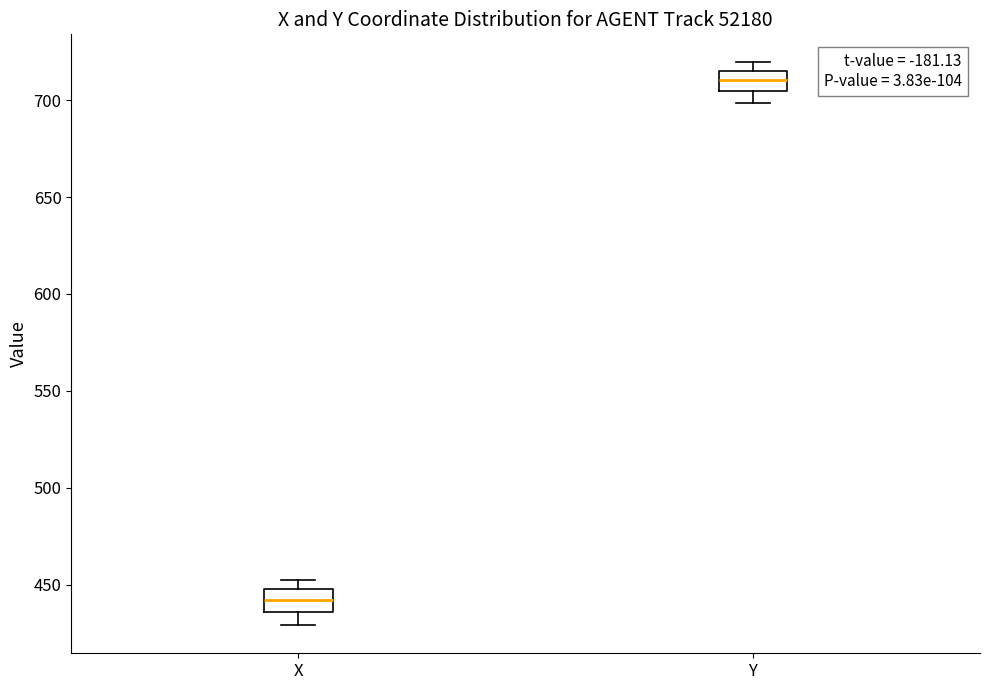

Which box's median line is the highest?

Y